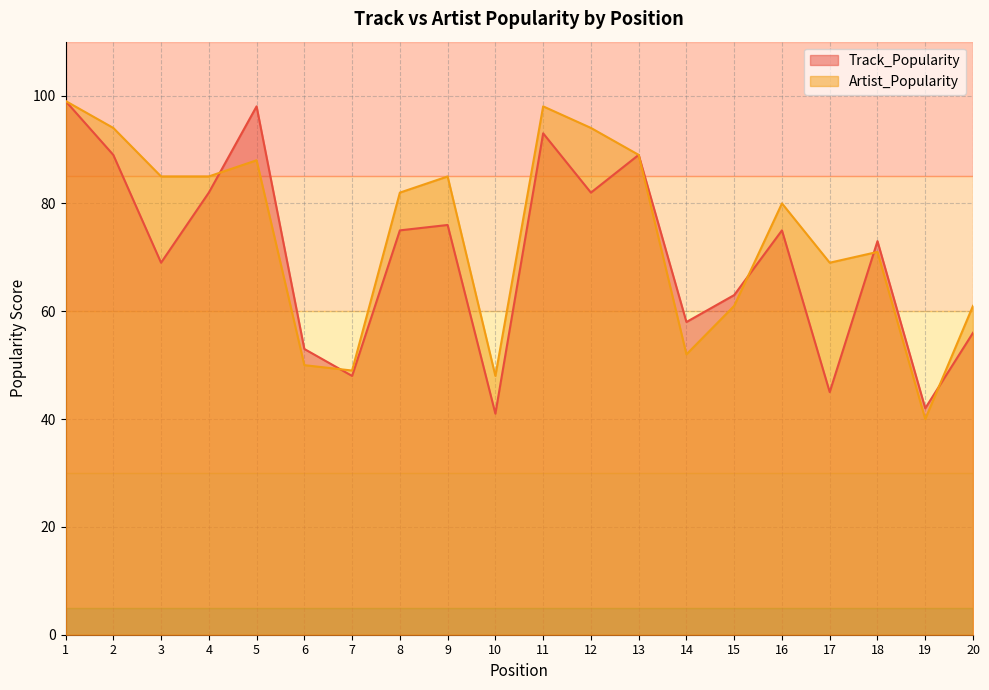

Is it true that Artist_Popularity equals 109 at 15?

False